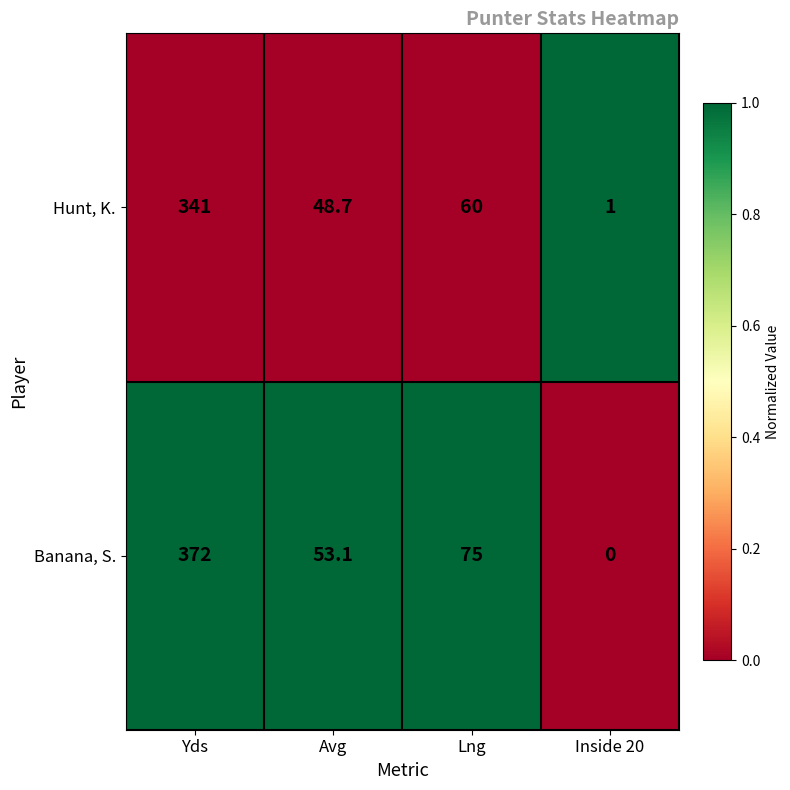

How many distinct data groups are displayed?

2